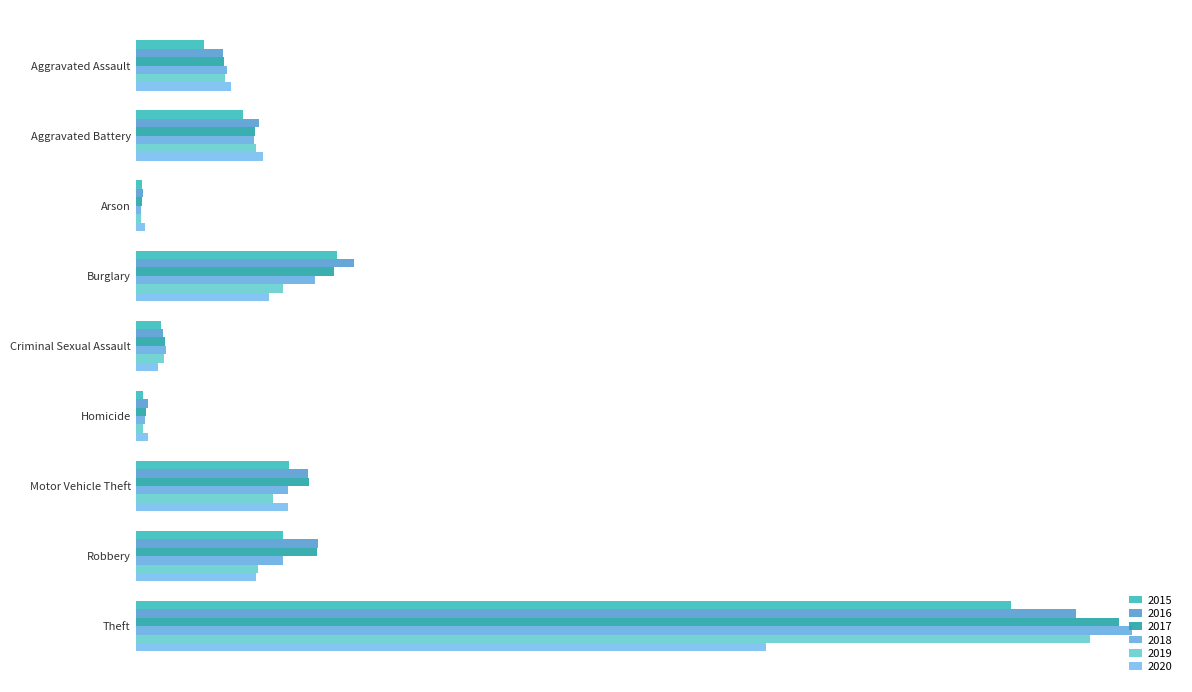

What is the label of the 1st bar from the left?

Aggravated Assault